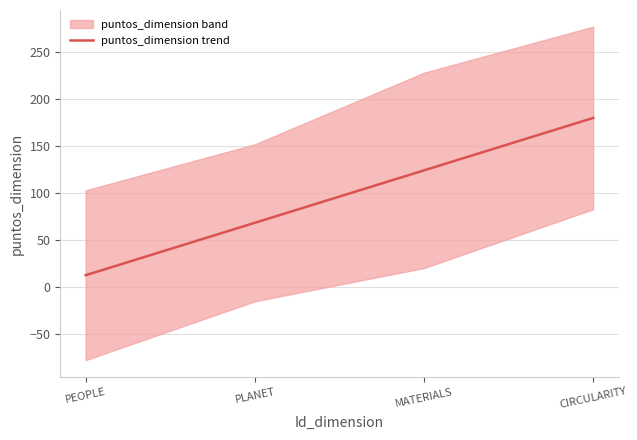

List the labels in order of value, largest first.

CIRCULARITY, MATERIALS, PLANET, PEOPLE